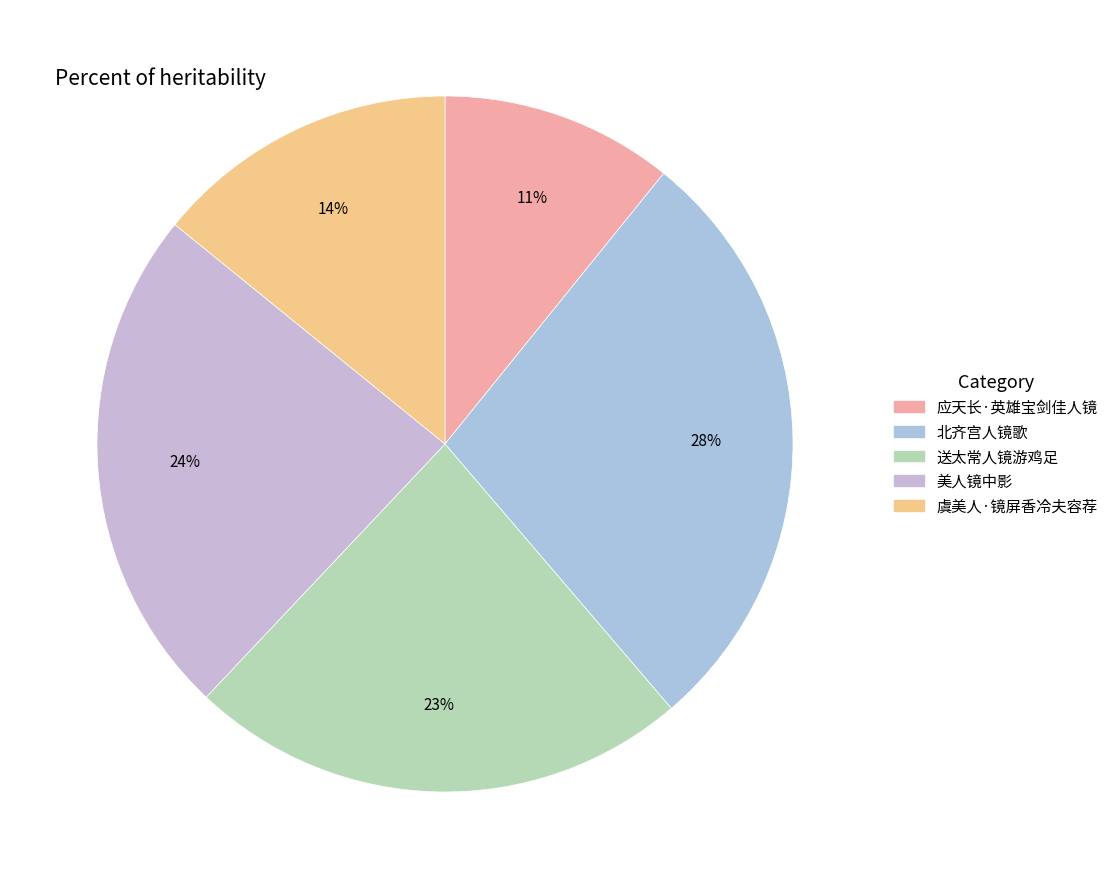

Is the sum of 美人镜中影 and 送太常人镜游鸡足 greater than half?

No